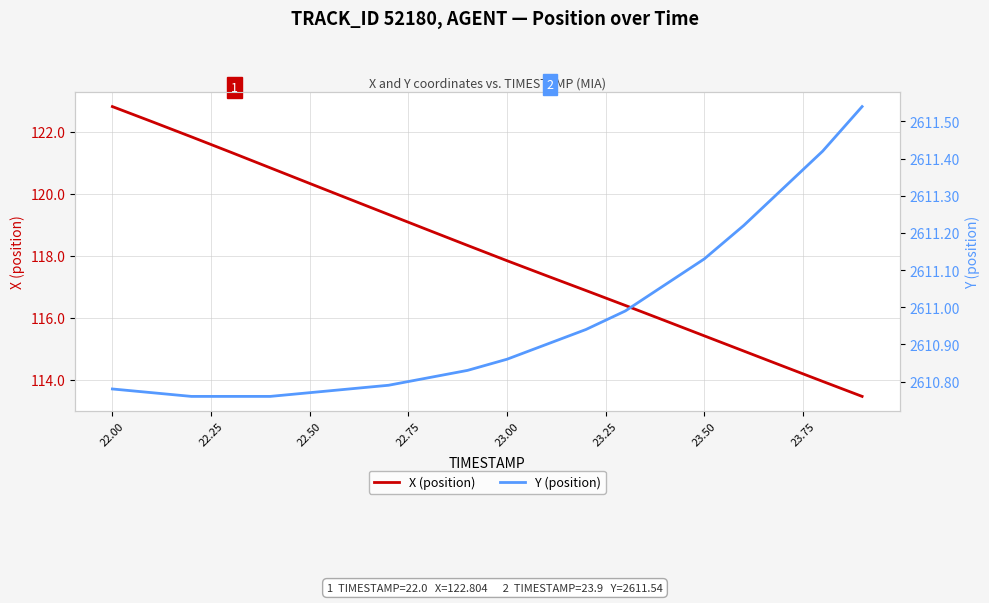

Where does the X (position) series first go above 118?

22.00